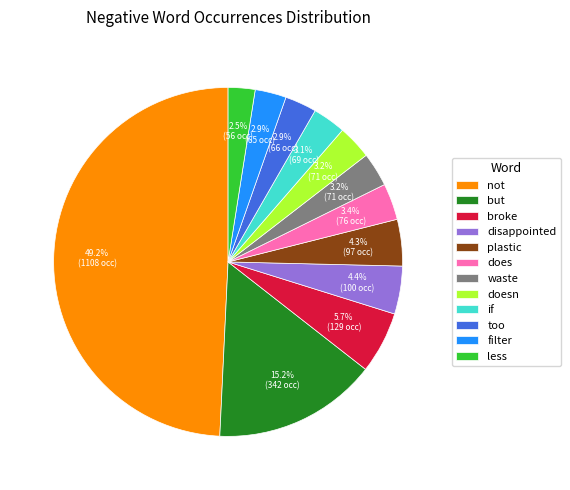

To the nearest percent, what portion does does represent?

3%